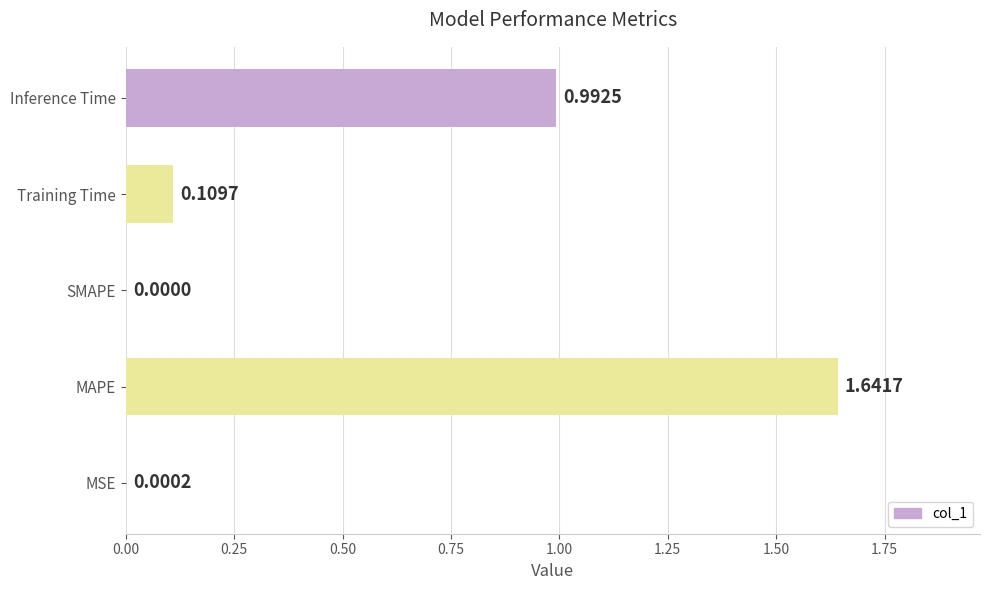

Where is the data nearest to the value 0?

SMAPE